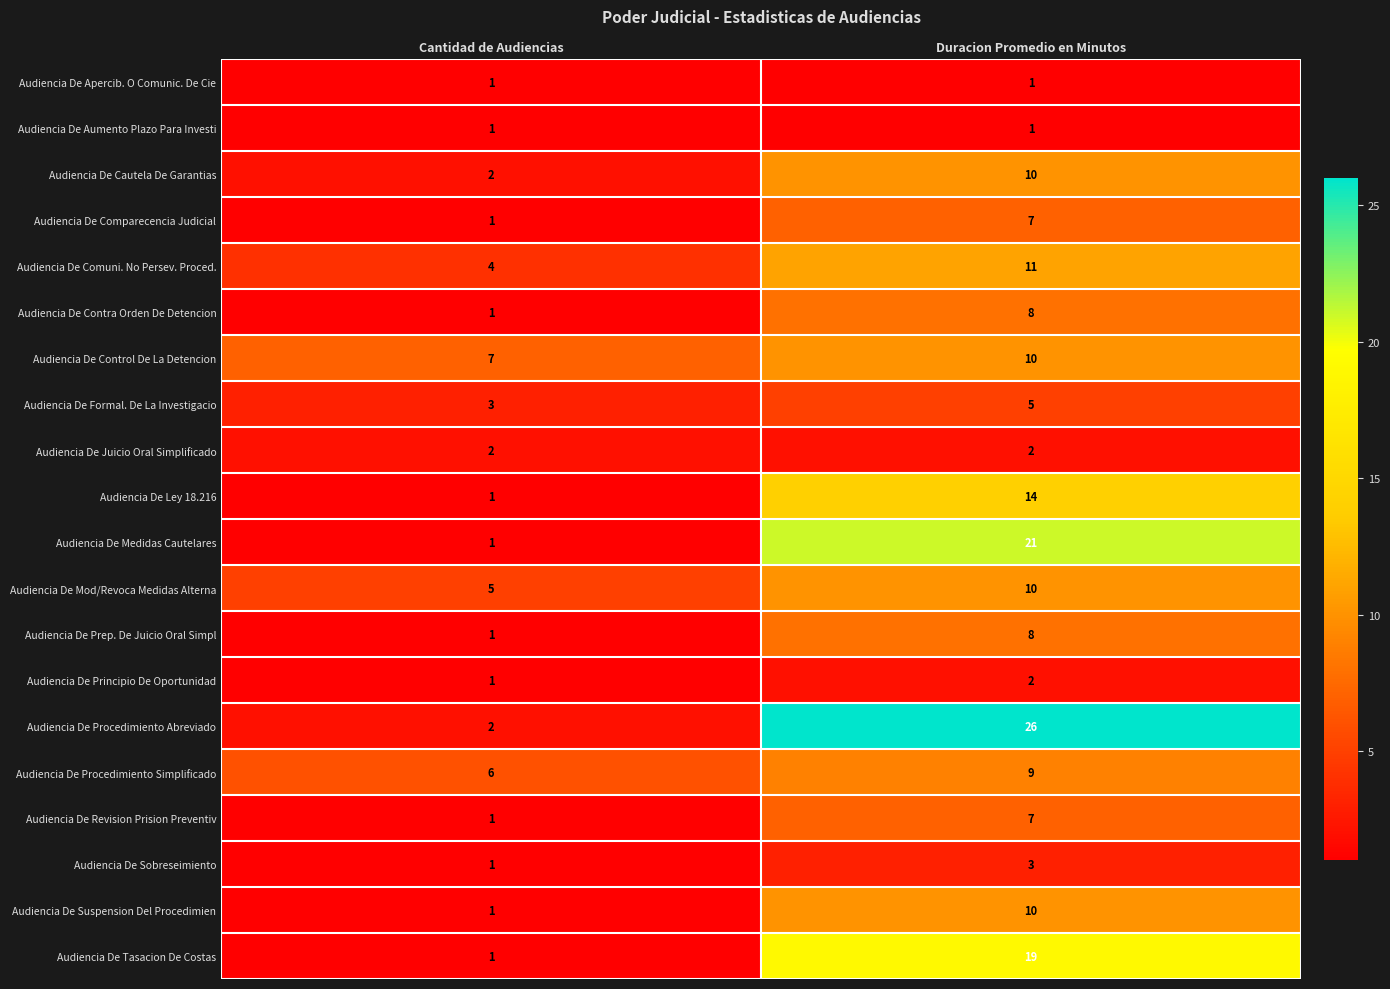

What is the sum of all Audiencia De Procedimiento Simplificado values?

15